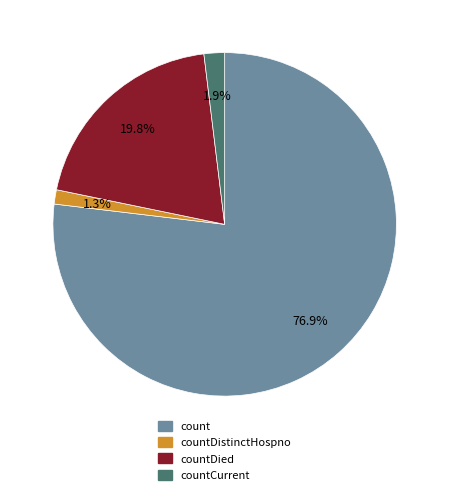

Does any single category account for the majority?

Yes